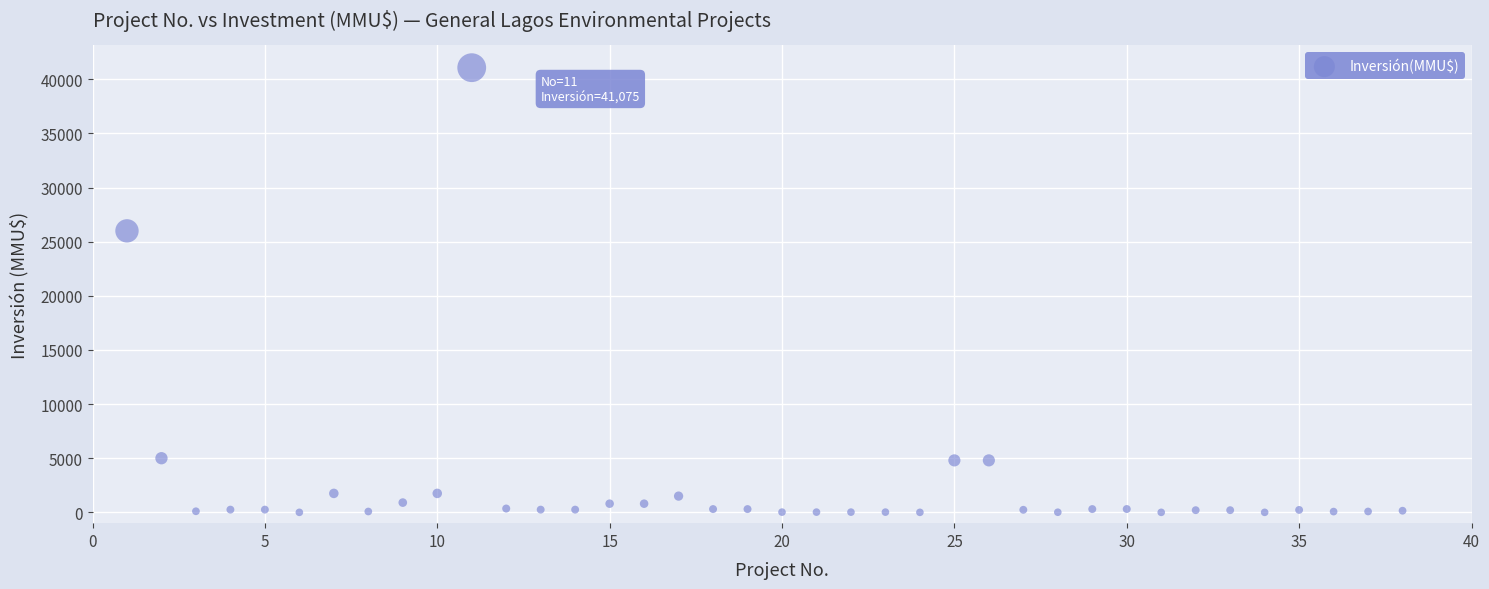

What is the range of Y values (max minus min)?

41075